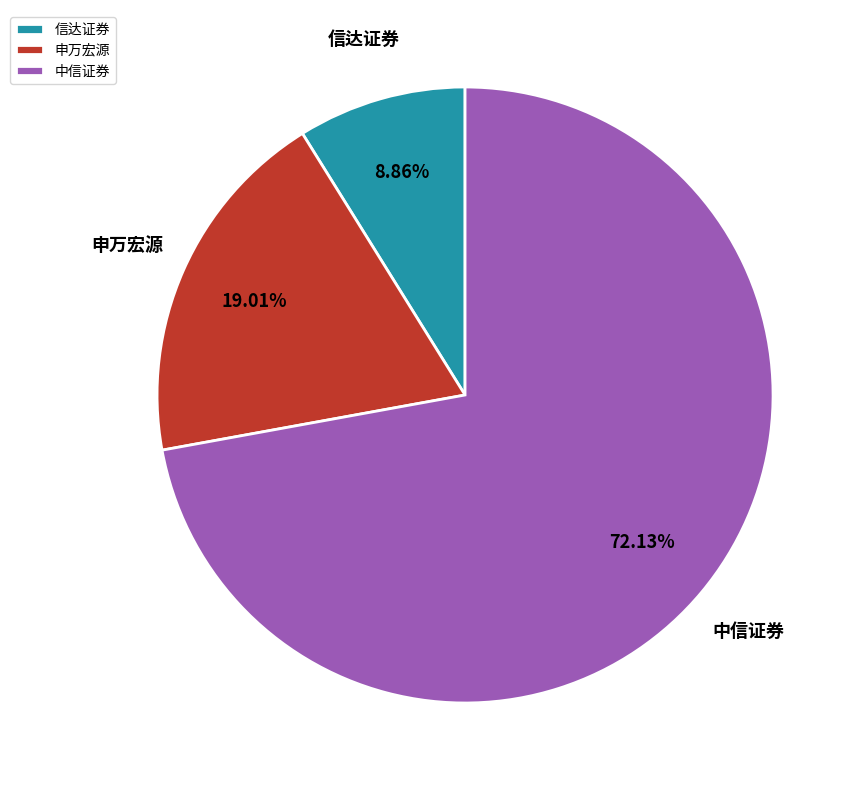

Which slice is the smallest?

信达证券